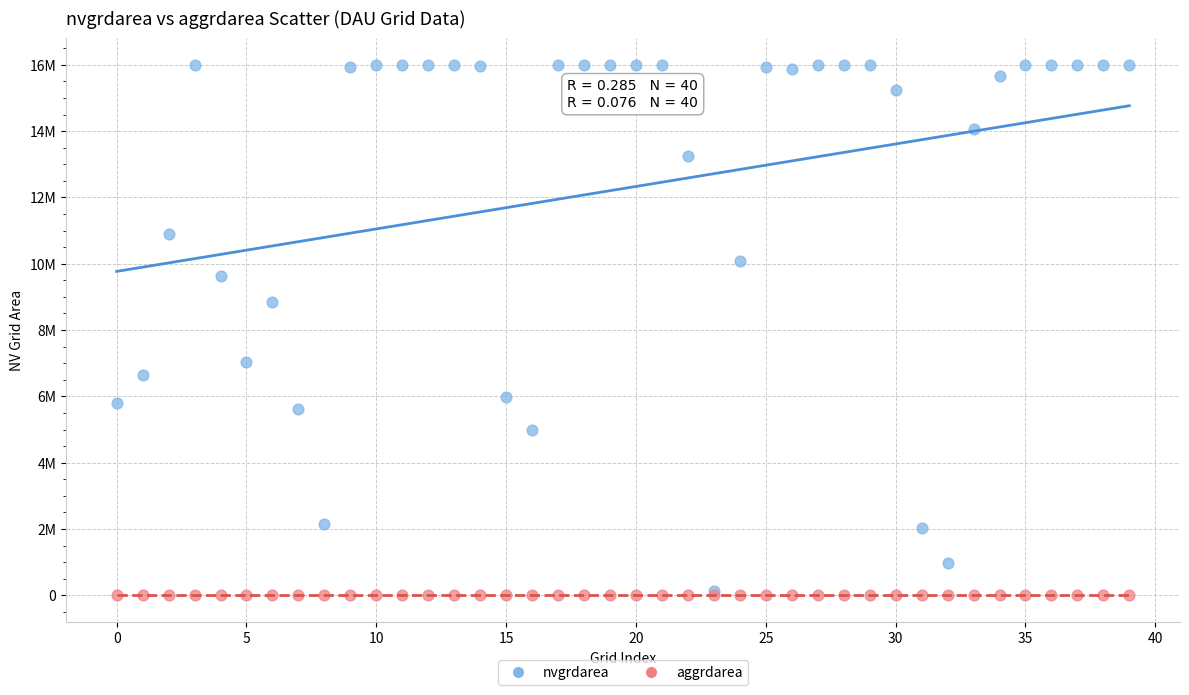

What are all the series names shown in the legend?

nvgrdarea, aggrdarea